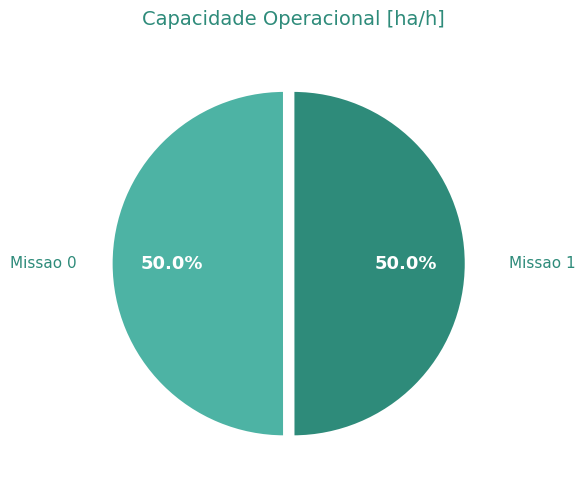

Combined, what portion of the pie is Missao 1 and Missao 0?

100.0%